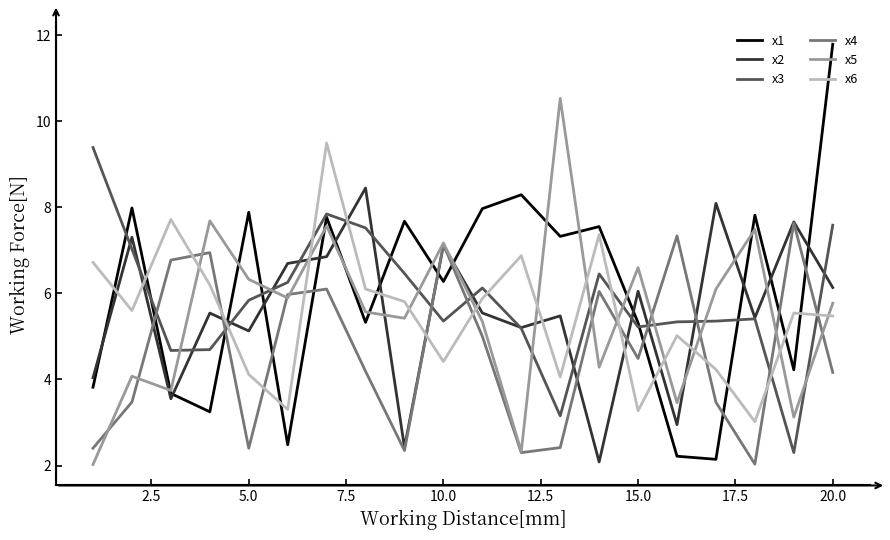

Which series has the widest spread of values?

x1